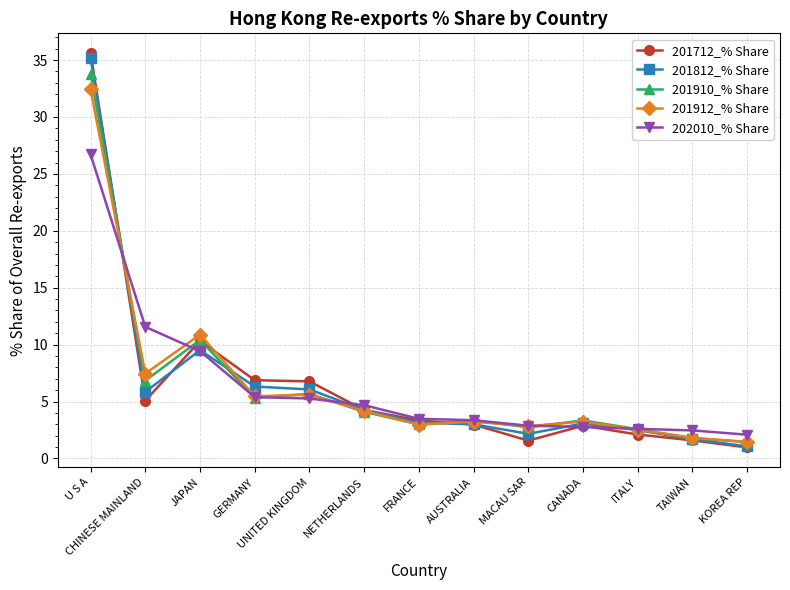

What is the greatest value displayed?

35.6